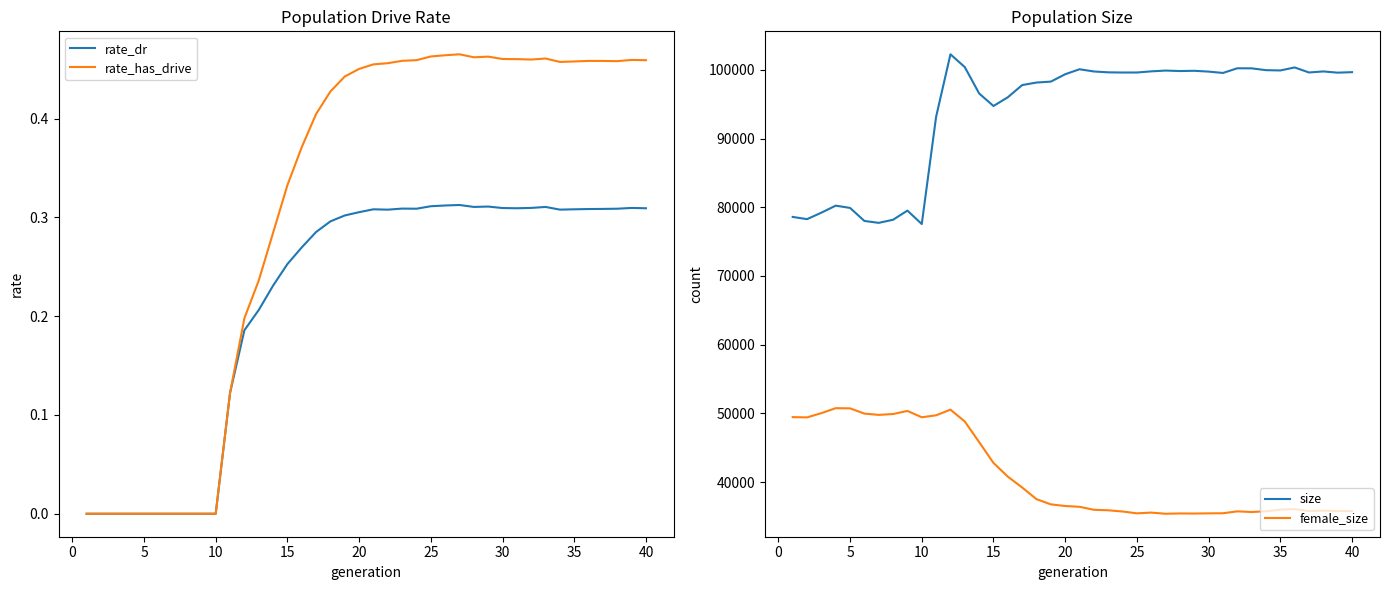

What is the maximum value for female_size?

50756